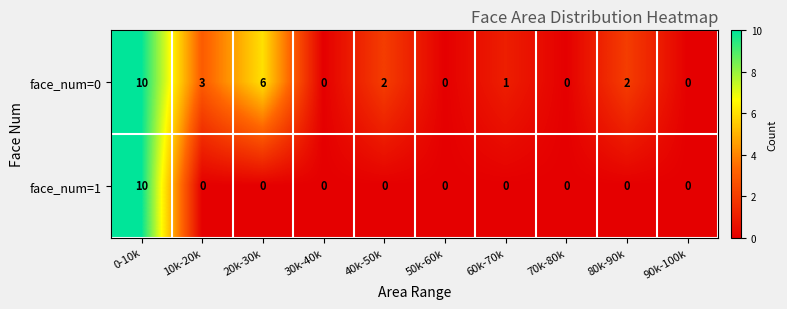

How many positive values does the face_num=1 series have?

1